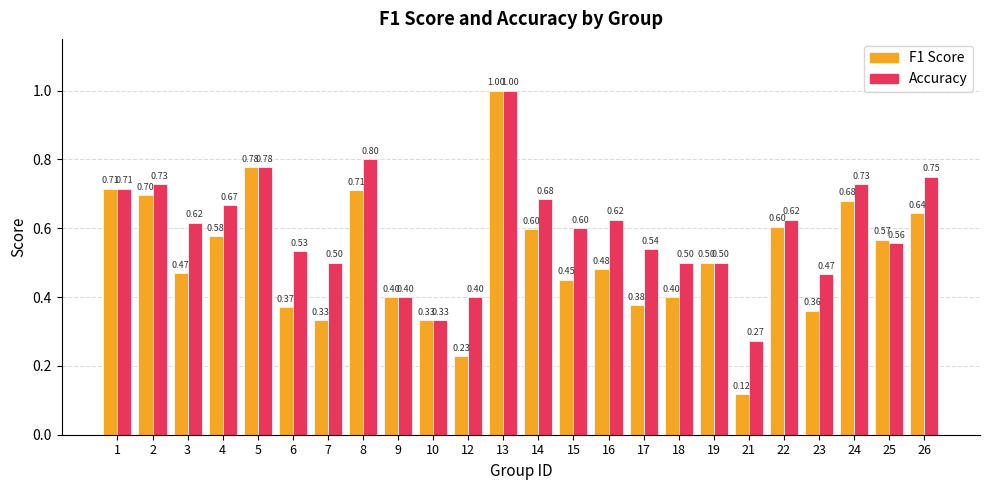

The F1 Score series shows 0.4 at 17. True or false?

True